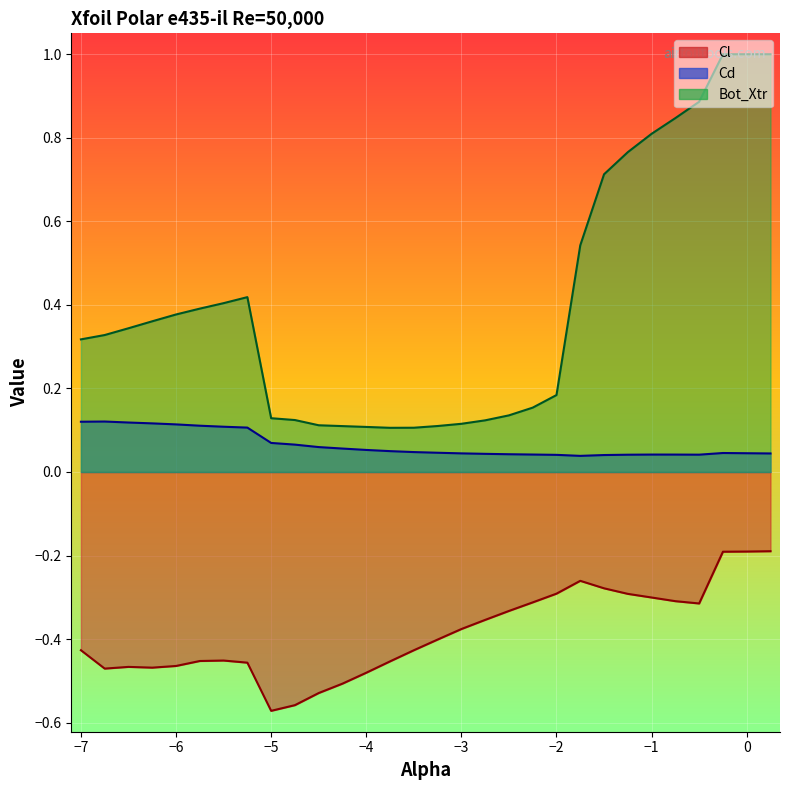

What is the difference between the second highest and second lowest values in the Bot_Xtr series?

0.9